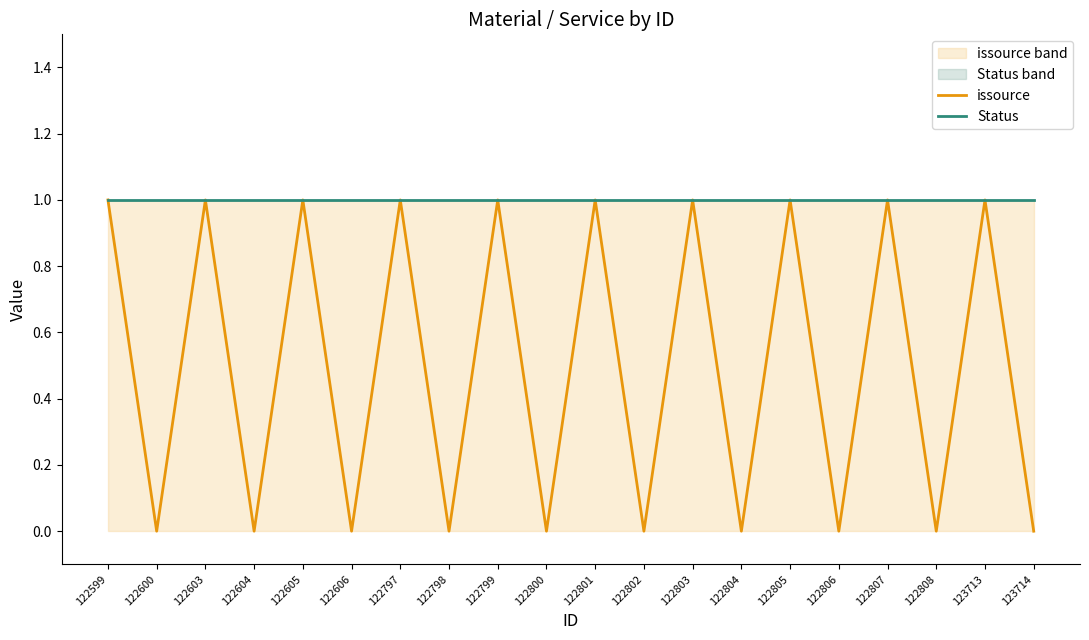

True or false: Status and issource intersect in this chart.

False